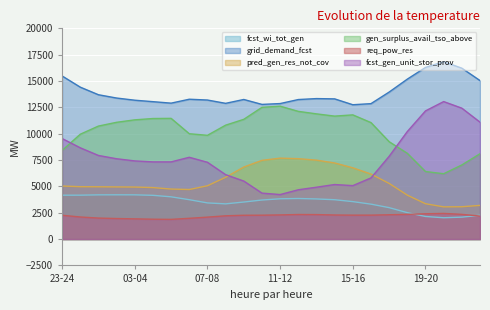

Where does the pred_gen_res_not_cov series first go above 5037?

07-08